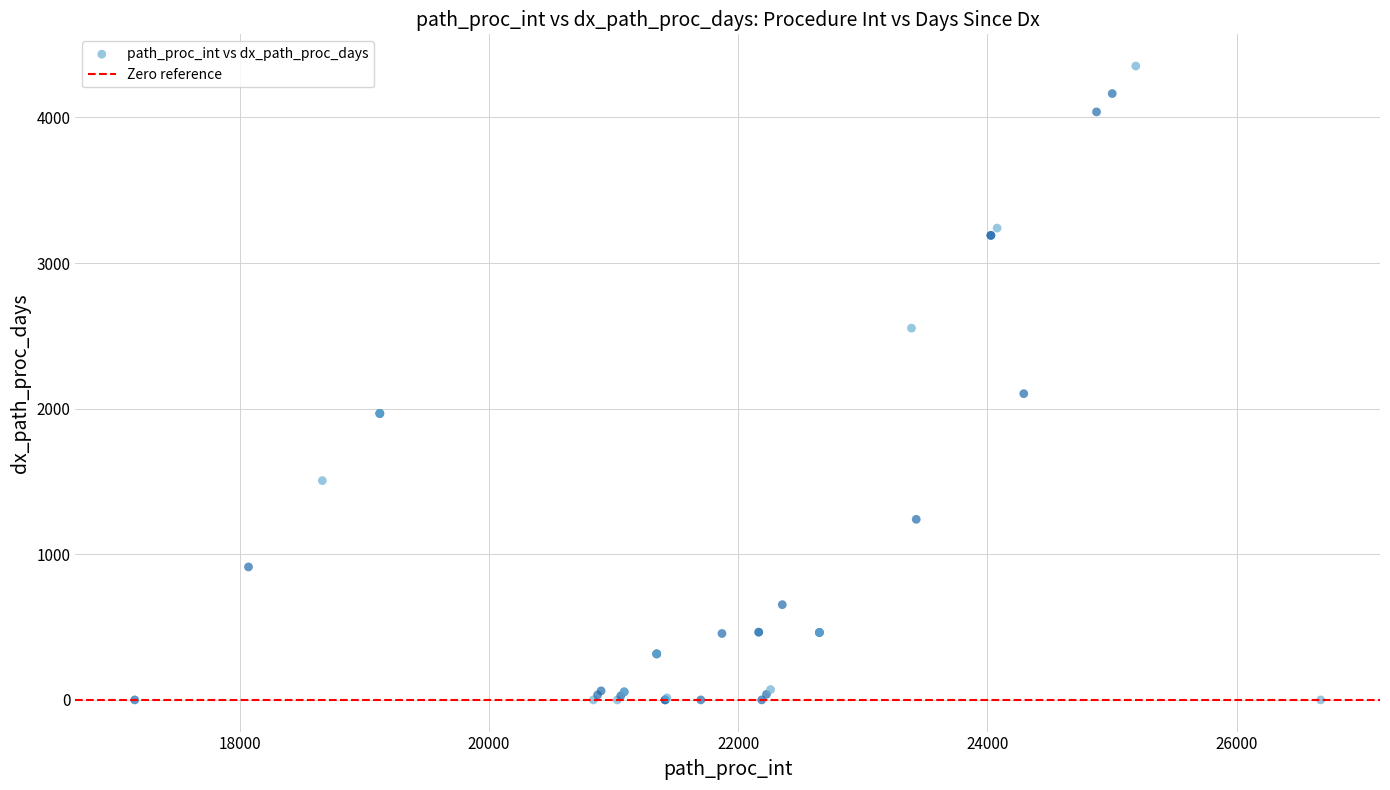

What Y value in the scatter plot is closest to 2176?

2103